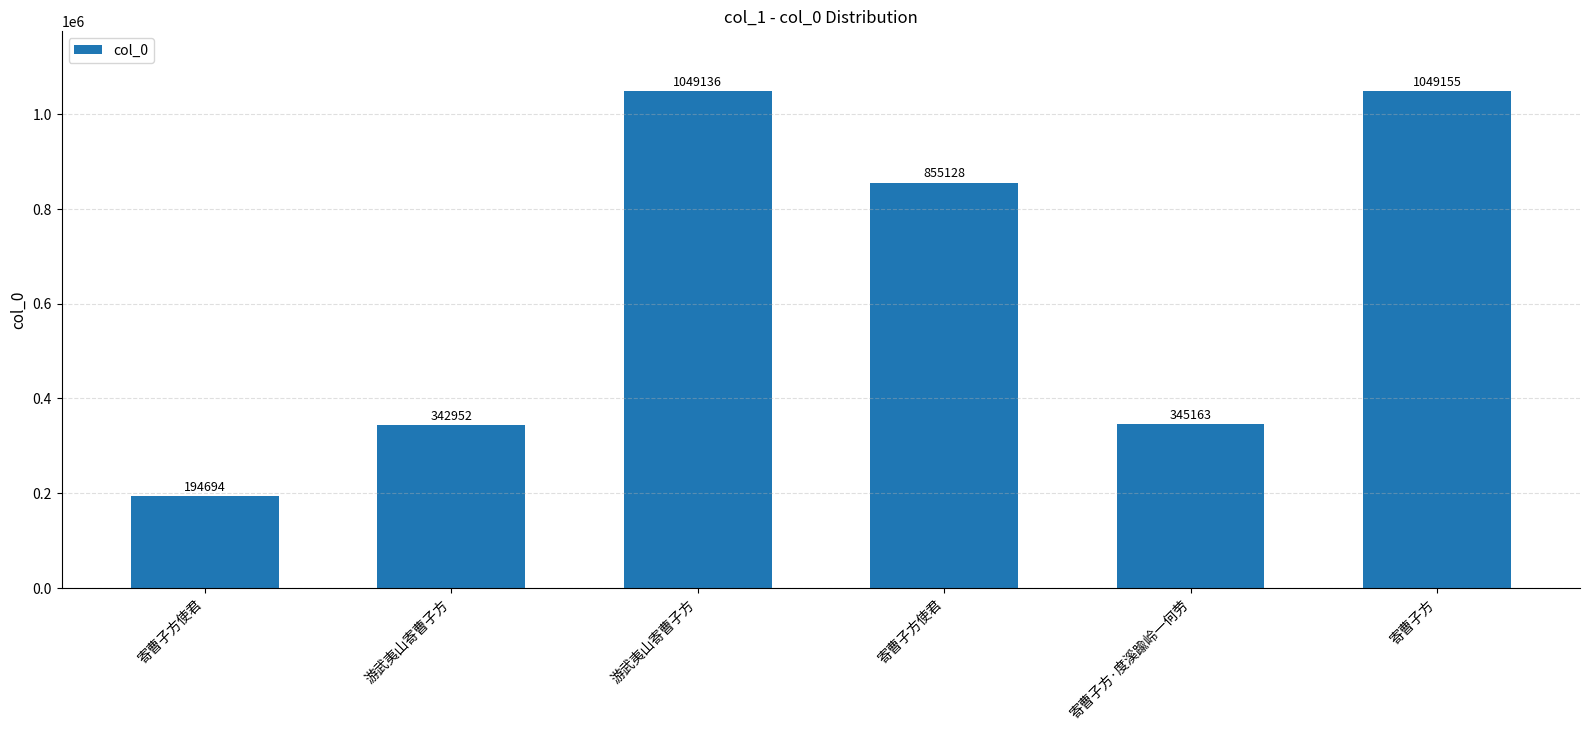

How many bars are there in total?

6